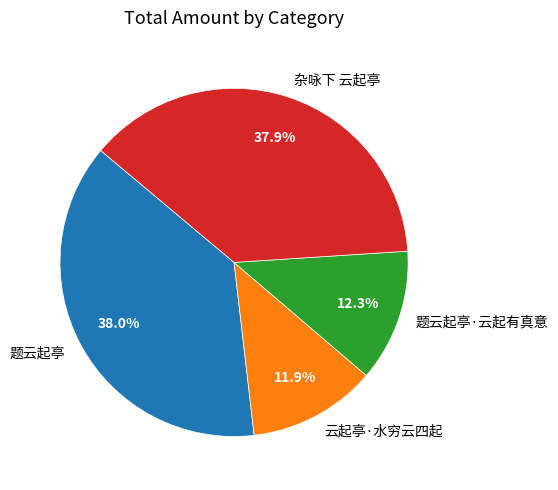

Combined, what portion of the pie is 云起亭·水穷云四起 and 题云起亭·云起有真意?

24.2%